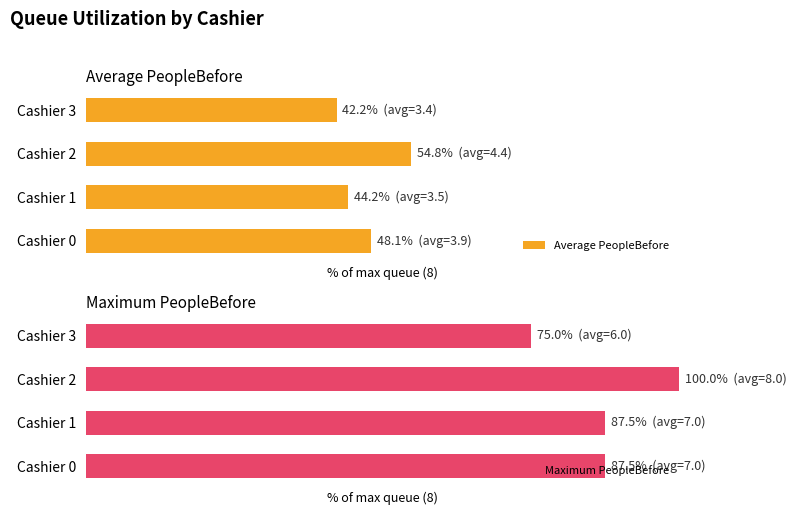

Does the chart contain stacked bars?

No